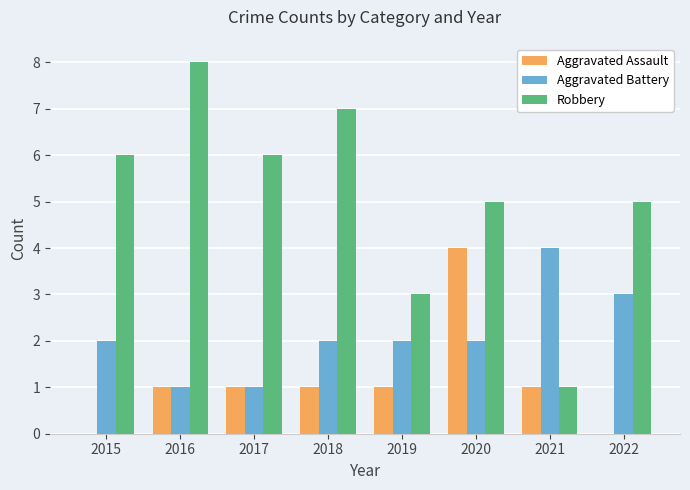

How many groups of bars are there?

8